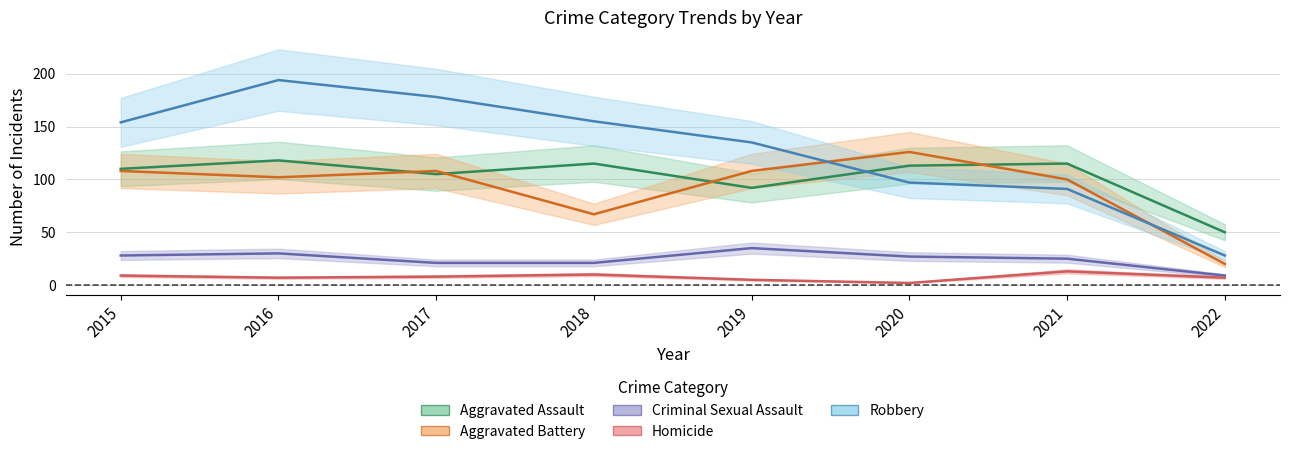

At which category does Criminal Sexual Assault reach its first local peak?

2016